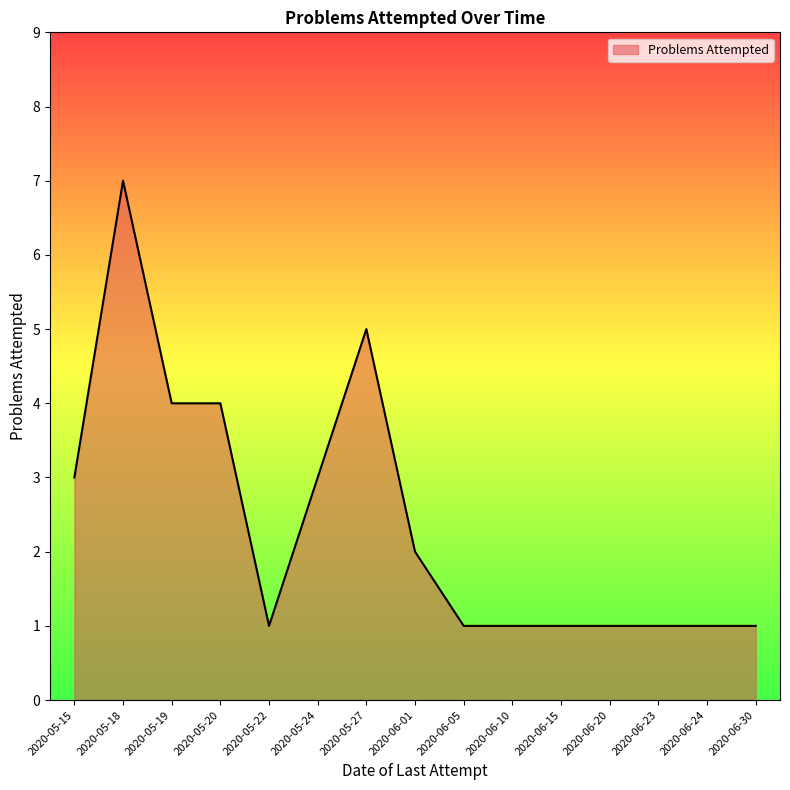

True or false: the data shows 1 at 2020-05-19.

False